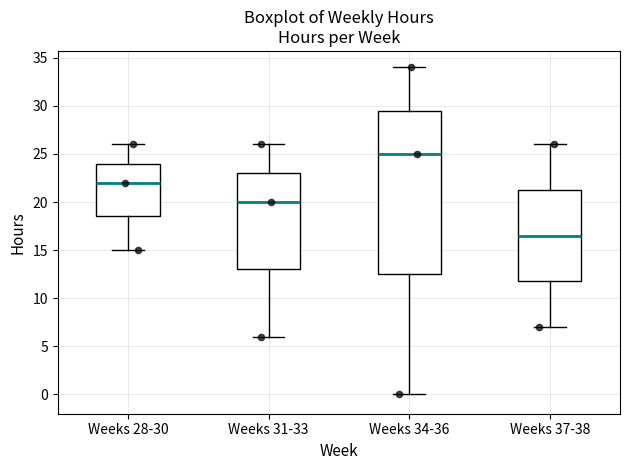

Reading left to right, transcribe this box plot: for each box, give where its median line is, the range the box spans, and where its two whiskers end, as read against the y-axis. The values are not printed on the chart, so give them approximately, as read against the axis.

Weeks 28-30: median 22.0, box 18.5 to 24.0, whiskers 15.0 to 26.0
Weeks 31-33: median 20.0, box 13.0 to 23.0, whiskers 6.0 to 26.0
Weeks 34-36: median 25.0, box 12.5 to 29.5, whiskers 0.0 to 34.0
Weeks 37-38: median 16.5, box 12.0 to 21.5, whiskers 7.0 to 26.0